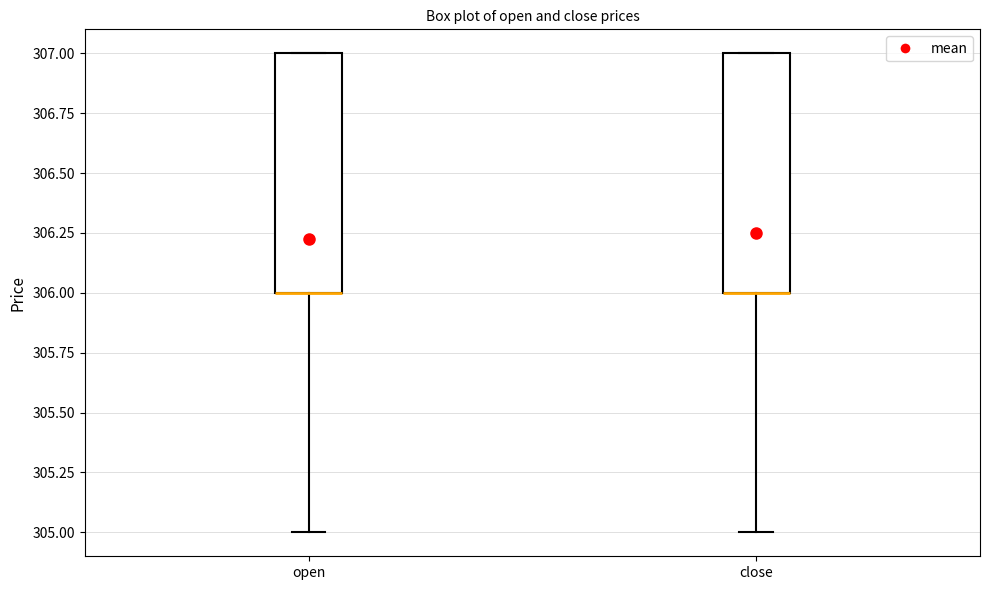

Where is the upper edge of the box for close on the y-axis? The values are not printed on the chart, so give them approximately, as read against the axis.

307